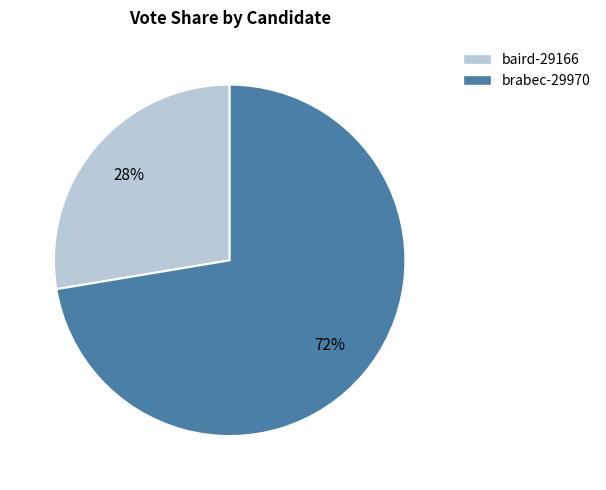

To the nearest percent, what percentage of the pie is baird-29166?

28%